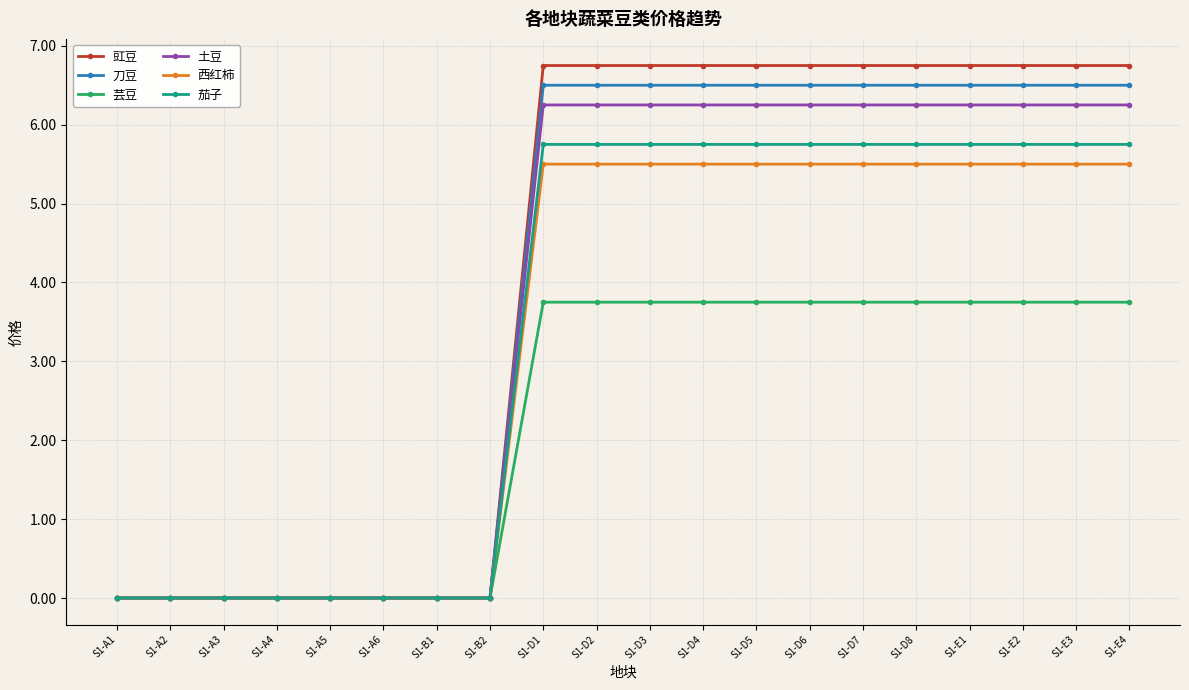

Where does the 茄子 series first go above 5?

S1-D1